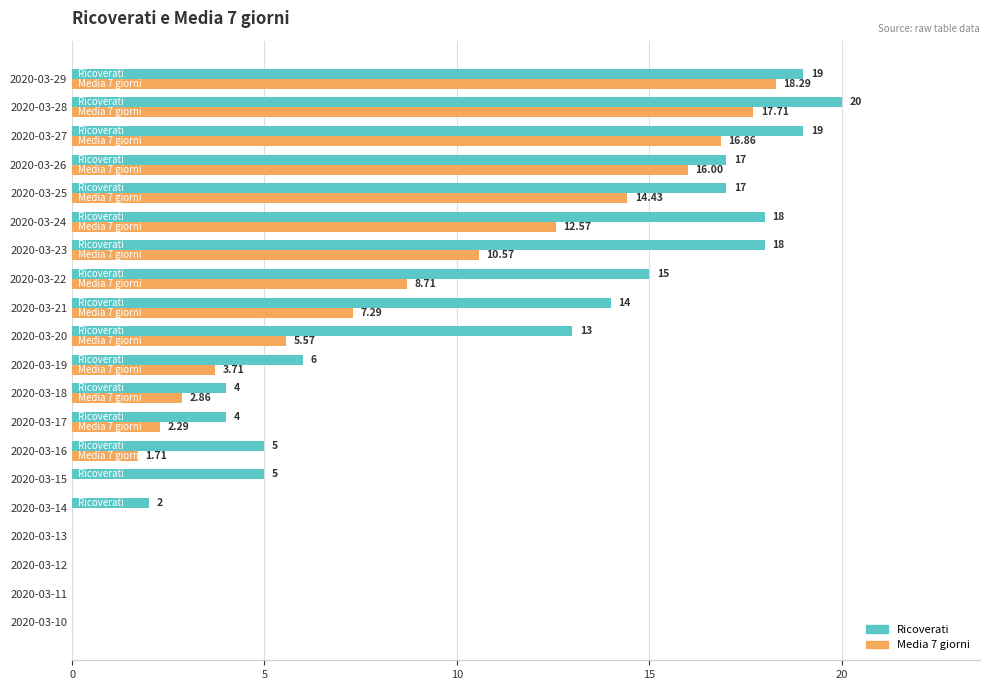

What is the average value of the Ricoverati series?

9.8